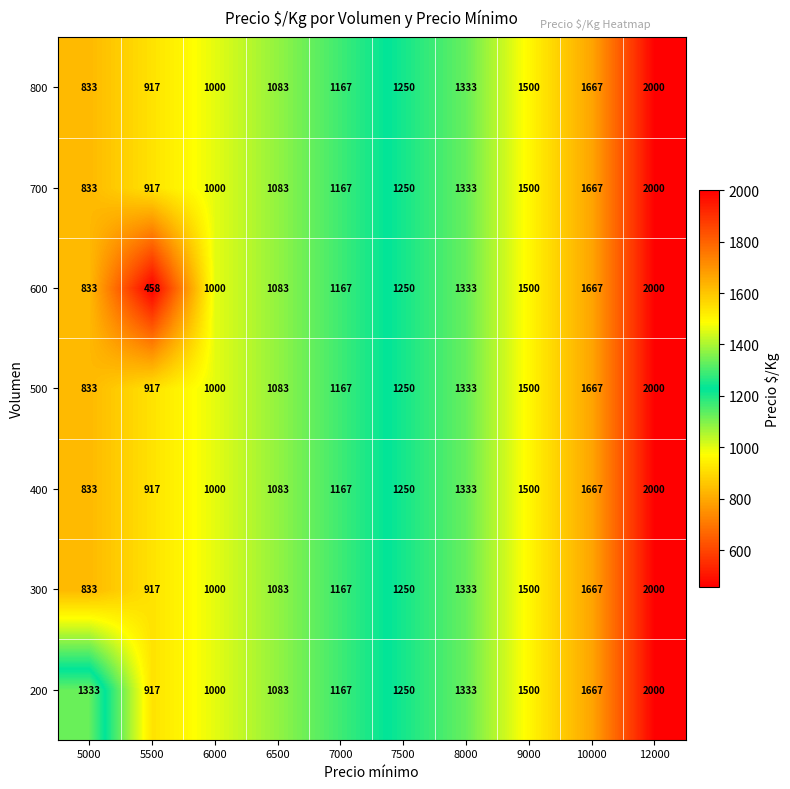

True or false: 600 has a value of 458 at 5500.

True